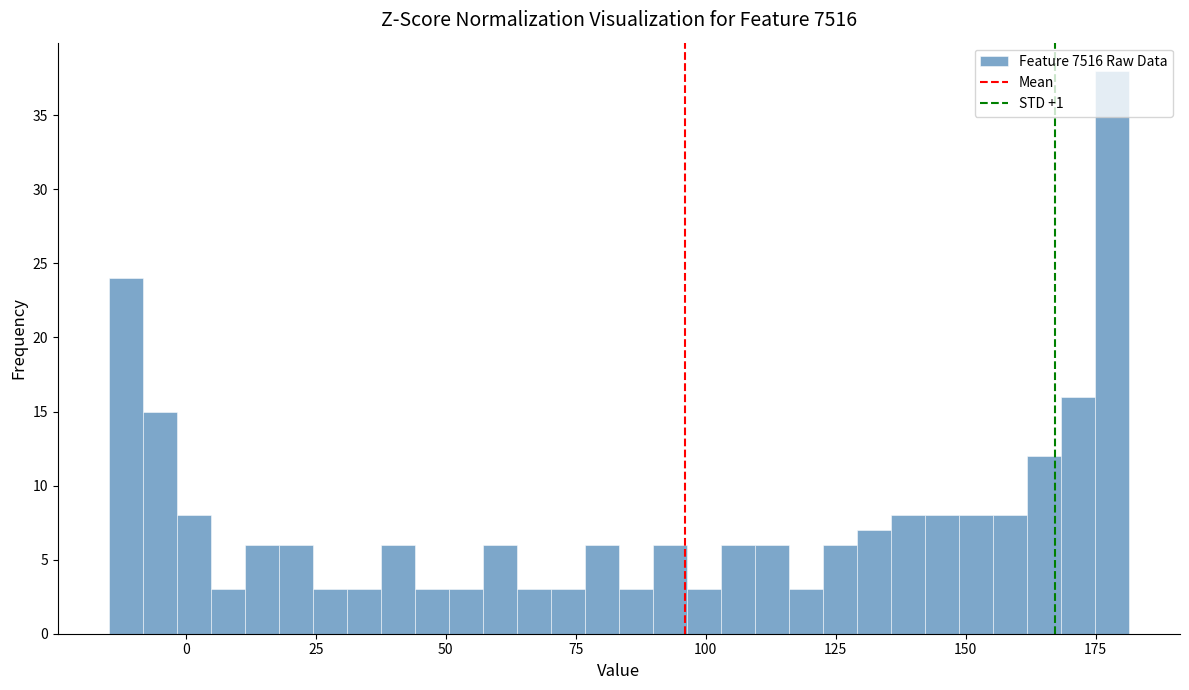

Read against the x-axis, roughly where is the centre of the tallest bar?

180